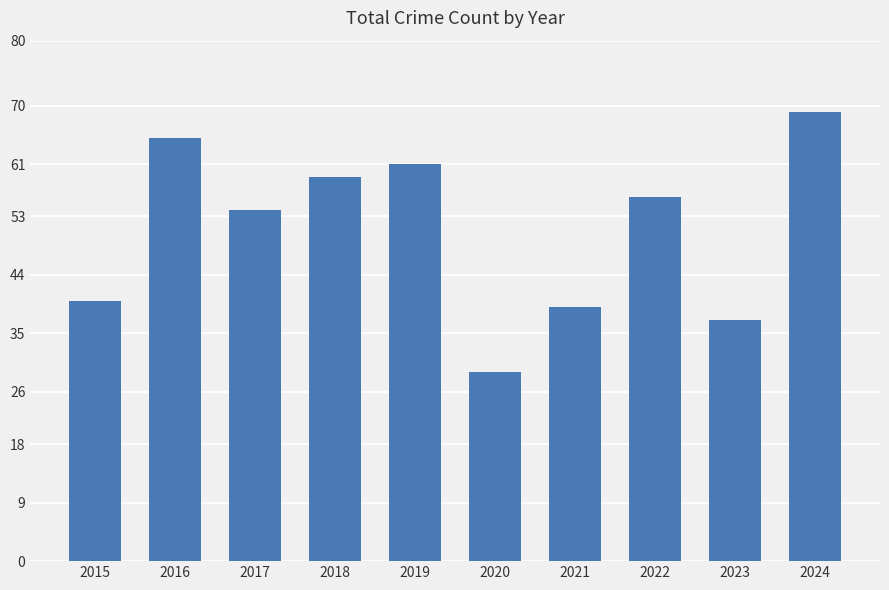

Is it true that the value at 2015 is 64?

False